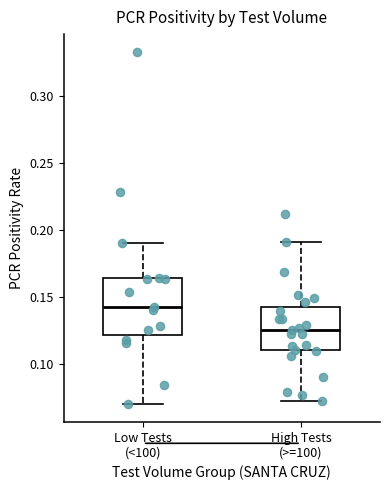

Which box has the highest median line?

Low Tests (<100)